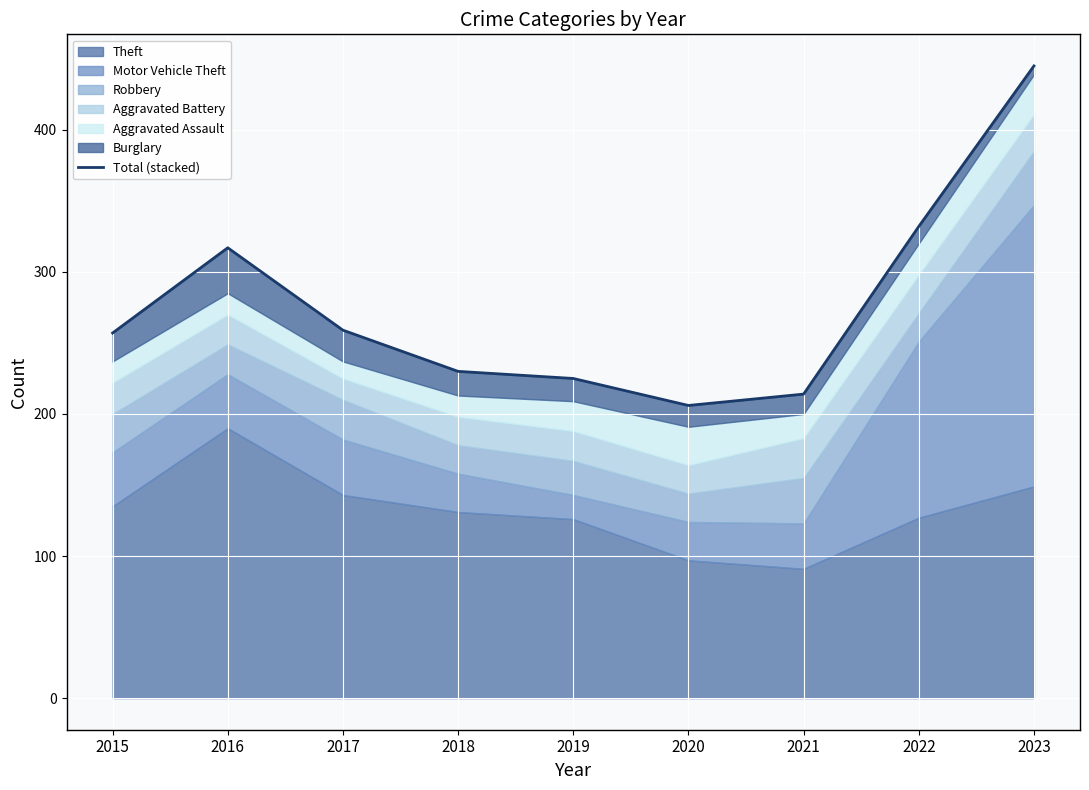

At which category does the data reach its first local peak?

2016